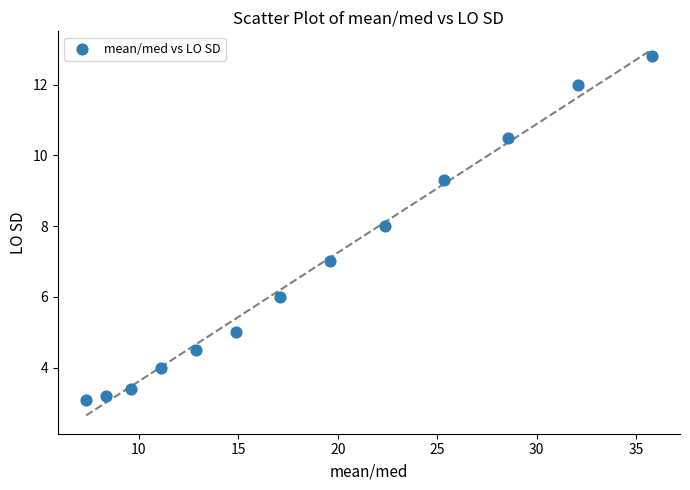

What is the range of Y values (max minus min)?

9.7